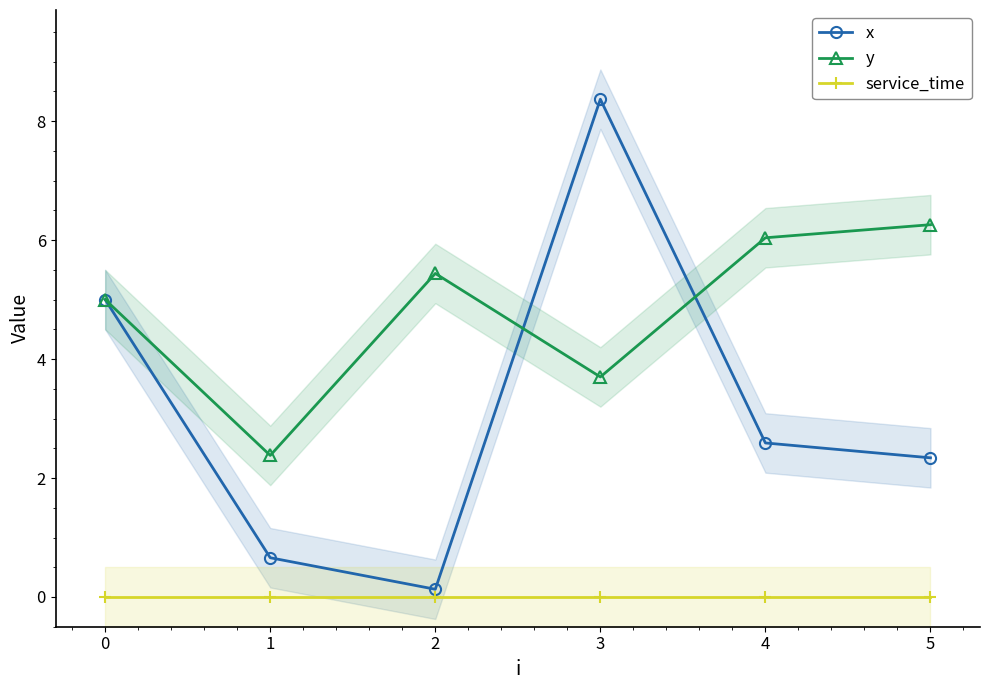

What is the difference between the y values at 5 and 0?

1.3